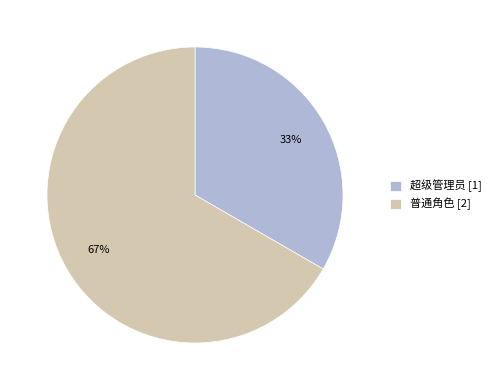

Which slice is the largest?

普通角色 [2]